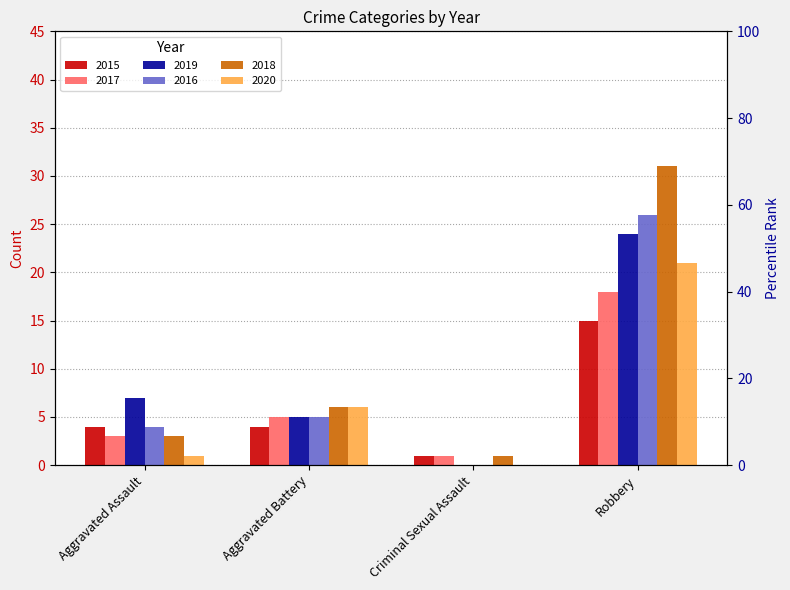

What are all the series names shown in the legend?

2015, 2017, 2019, 2016, 2018, 2020